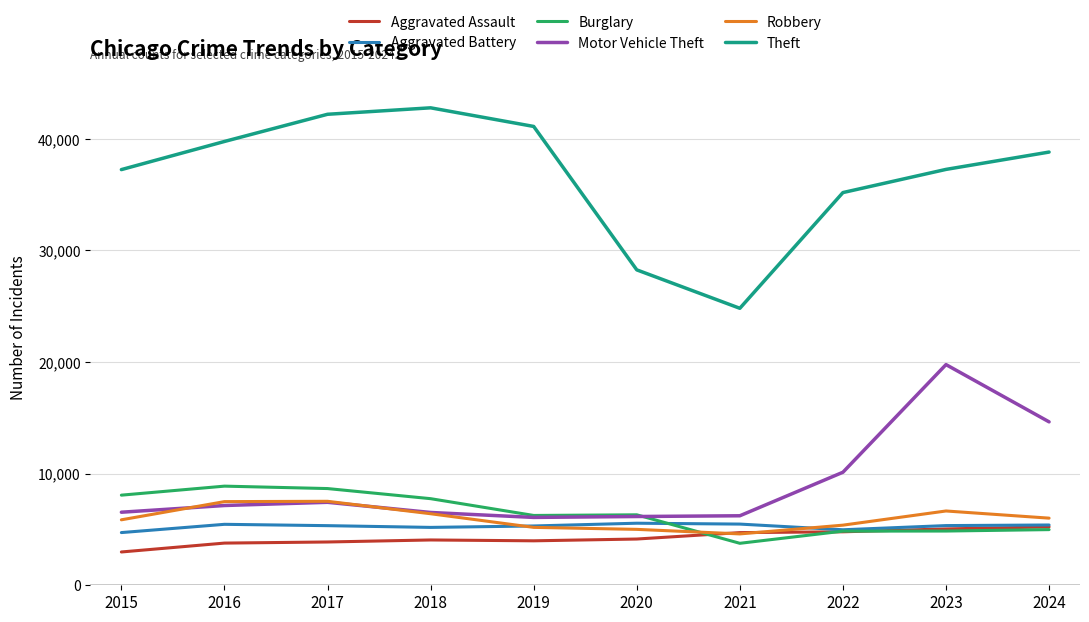

True or false: Aggravated Battery and Theft cross at least once.

False